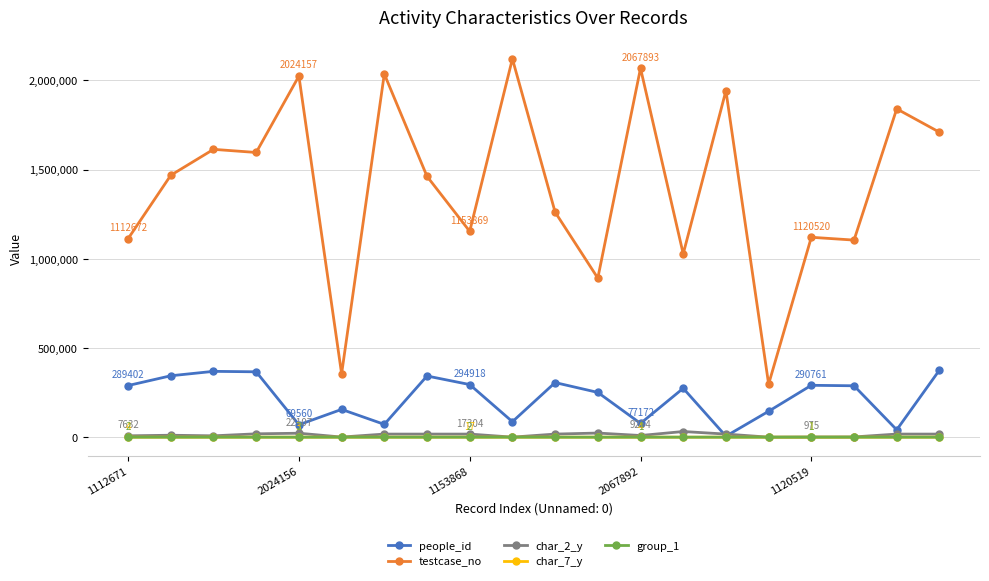

What is the sum of all char_2_y values?

255563